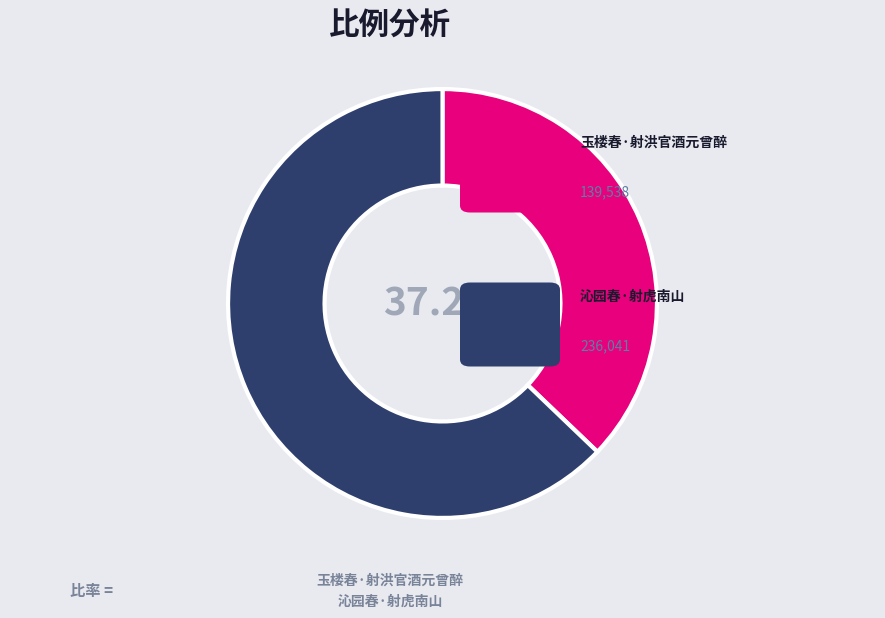

Is there any slice that represents more than half of the pie?

Yes